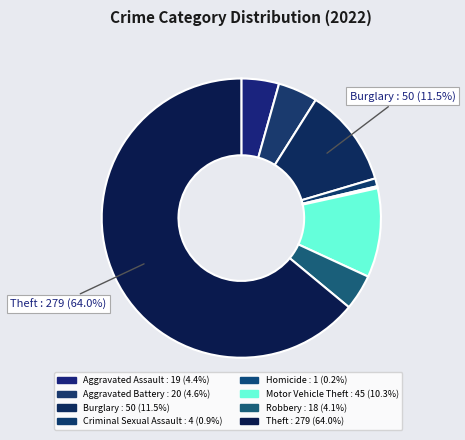

What is the majority slice?

Theft